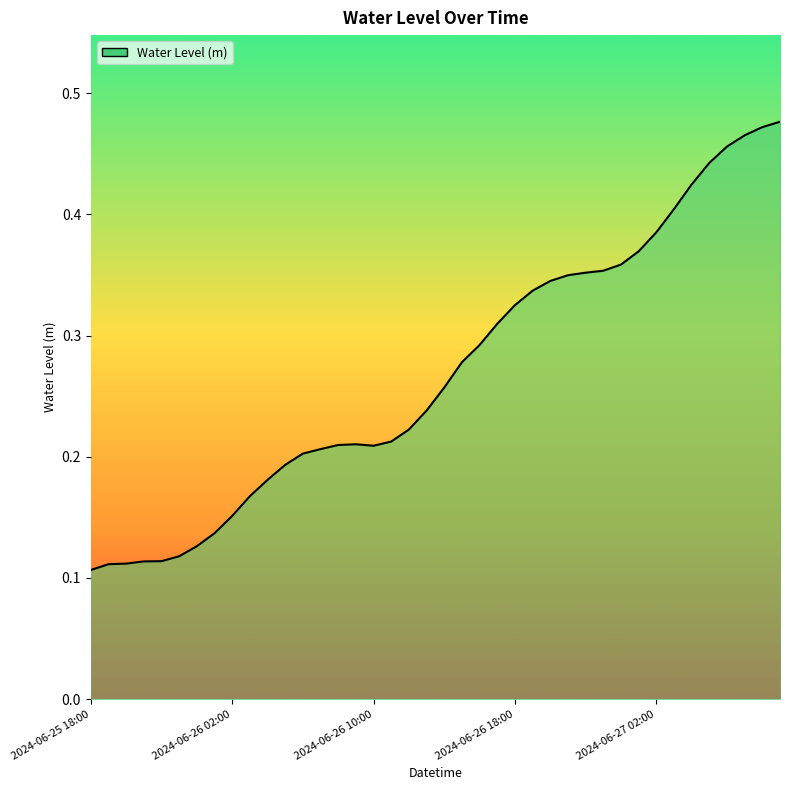

List the labels in order of value, smallest first.

2024-06-25 18:00, 2024-06-25 19:00, 2024-06-25 20:00, 2024-06-25 21:00, 2024-06-25 22:00, 2024-06-25 23:00, 2024-06-26 00:00, 2024-06-26 01:00, 2024-06-26 02:00, 2024-06-26 03:00, 2024-06-26 04:00, 2024-06-26 05:00, 2024-06-26 06:00, 2024-06-26 07:00, 2024-06-26 10:00, 2024-06-26 08:00, 2024-06-26 09:00, 2024-06-26 11:00, 2024-06-26 12:00, 2024-06-26 13:00, 2024-06-26 14:00, 2024-06-26 15:00, 2024-06-26 16:00, 2024-06-26 17:00, 2024-06-26 18:00, 2024-06-26 19:00, 2024-06-26 20:00, 2024-06-26 21:00, 2024-06-26 22:00, 2024-06-26 23:00, 2024-06-27 00:00, 2024-06-27 01:00, 2024-06-27 02:00, 2024-06-27 03:00, 2024-06-27 04:00, 2024-06-27 05:00, 2024-06-27 06:00, 2024-06-27 07:00, 2024-06-27 08:00, 2024-06-27 09:00